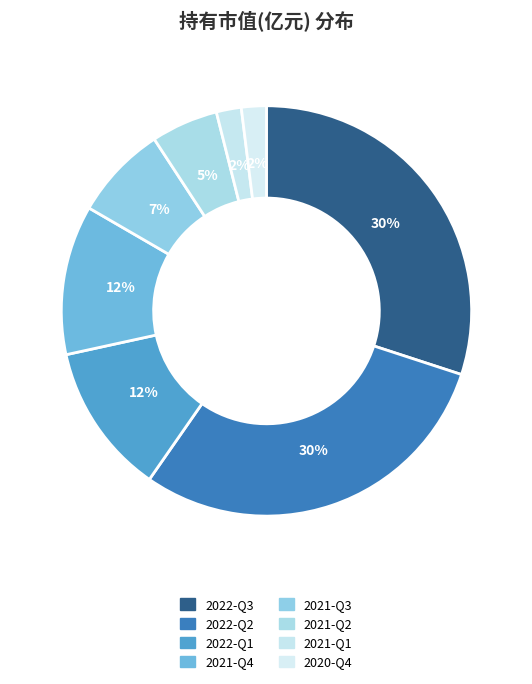

How many slices are in this pie chart?

8